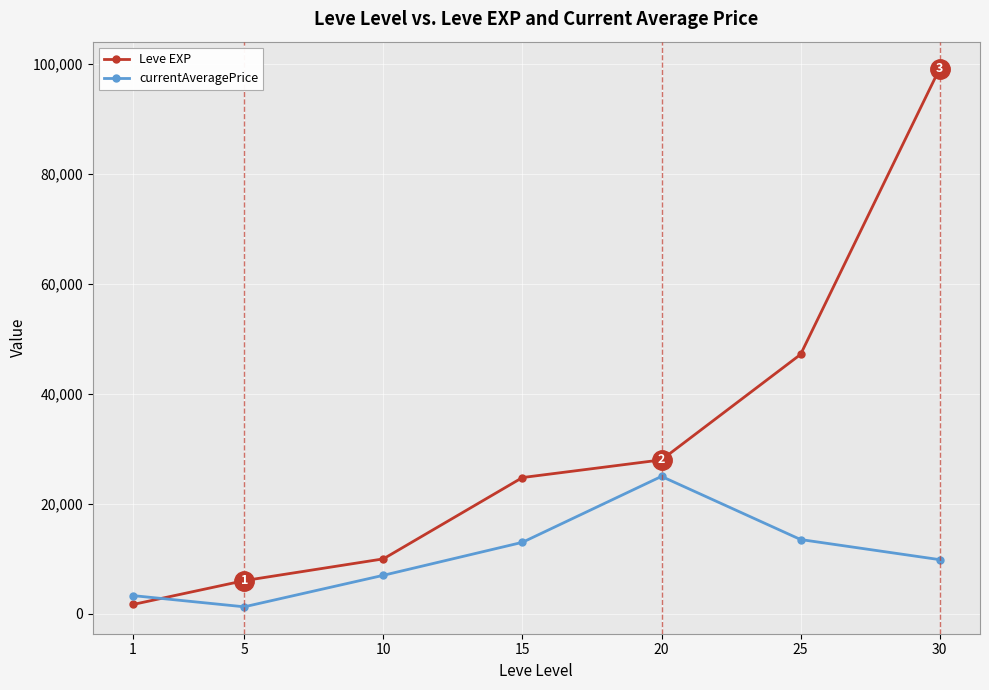

How many lines are shown in the chart?

2